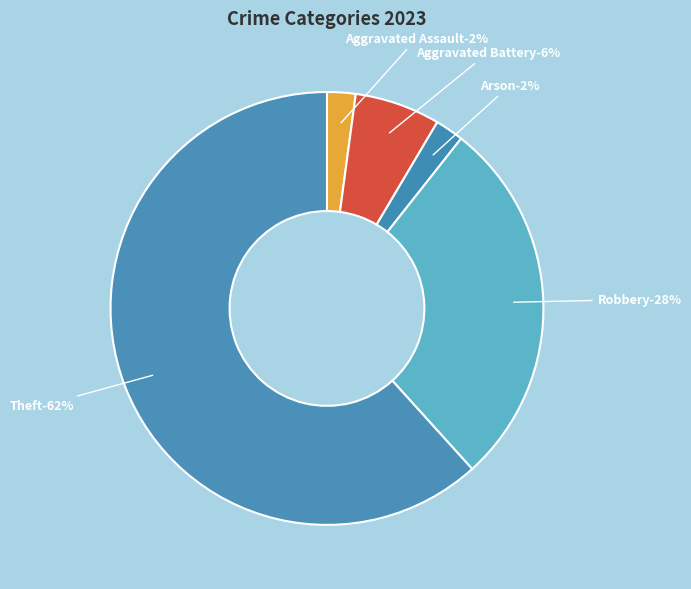

Count the number of slices in the pie.

5